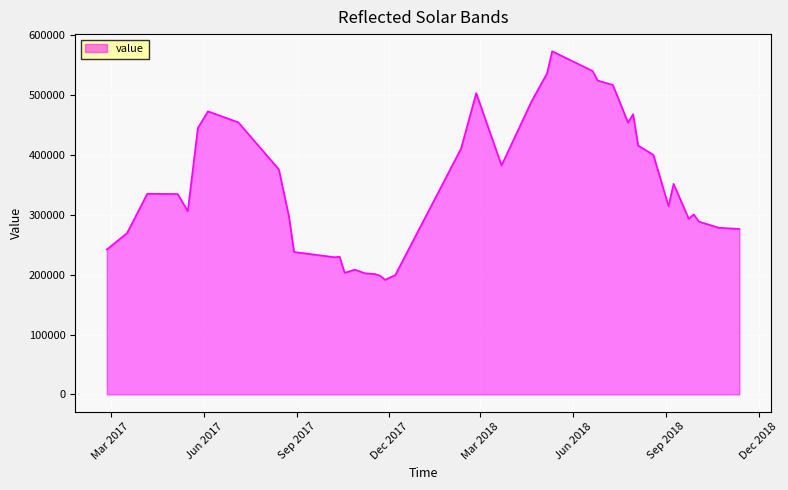

What is the smallest value displayed?

191465.3